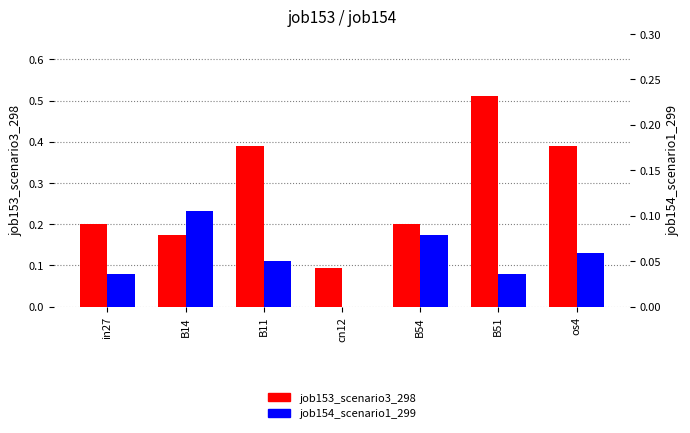

What position from the right is in27?

7